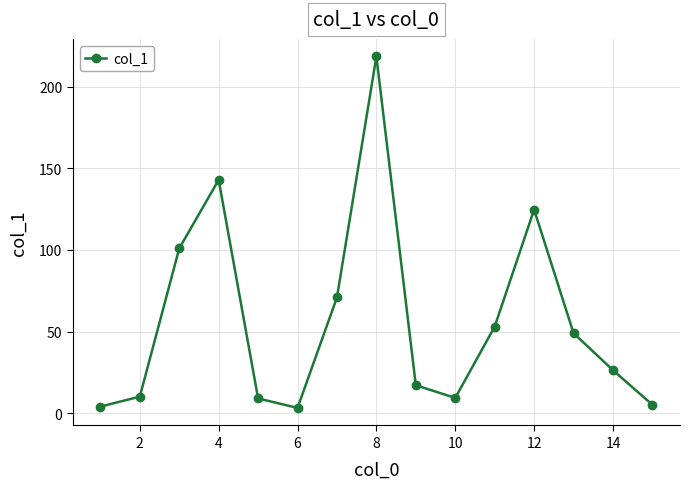

What is the sum of all values?

844.0